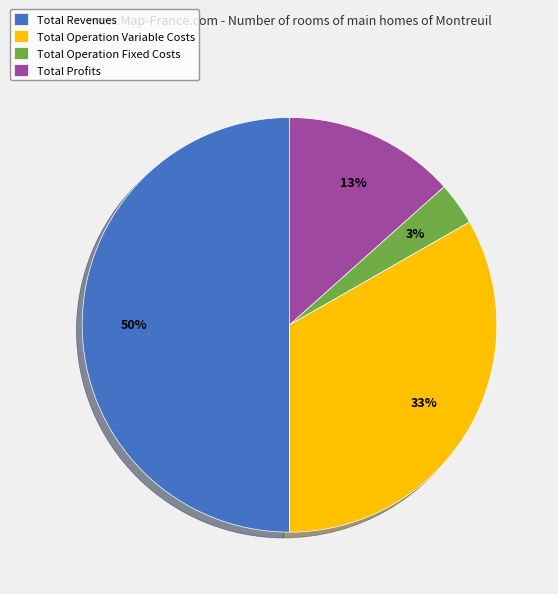

To the nearest percent, what percentage of the pie is Total Profits?

13%